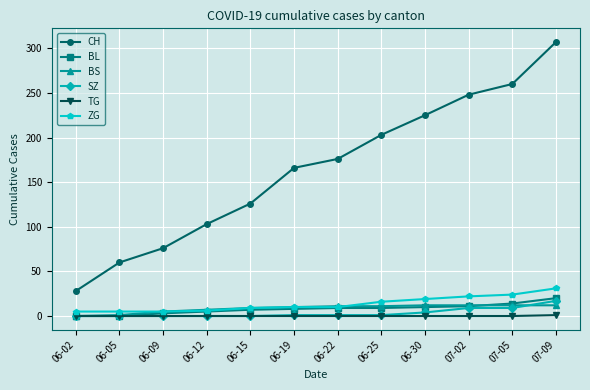

Which category has the highest value across all series?

07-09